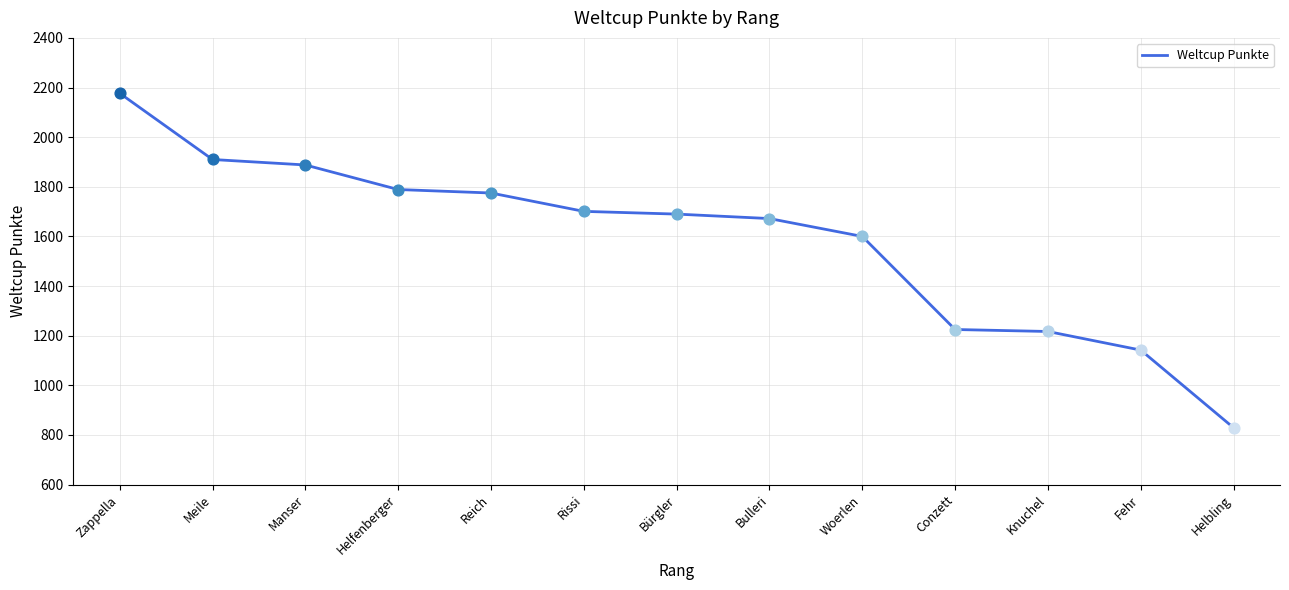

What is the ratio of the value at Helbling to the value at Zappella?

0.4